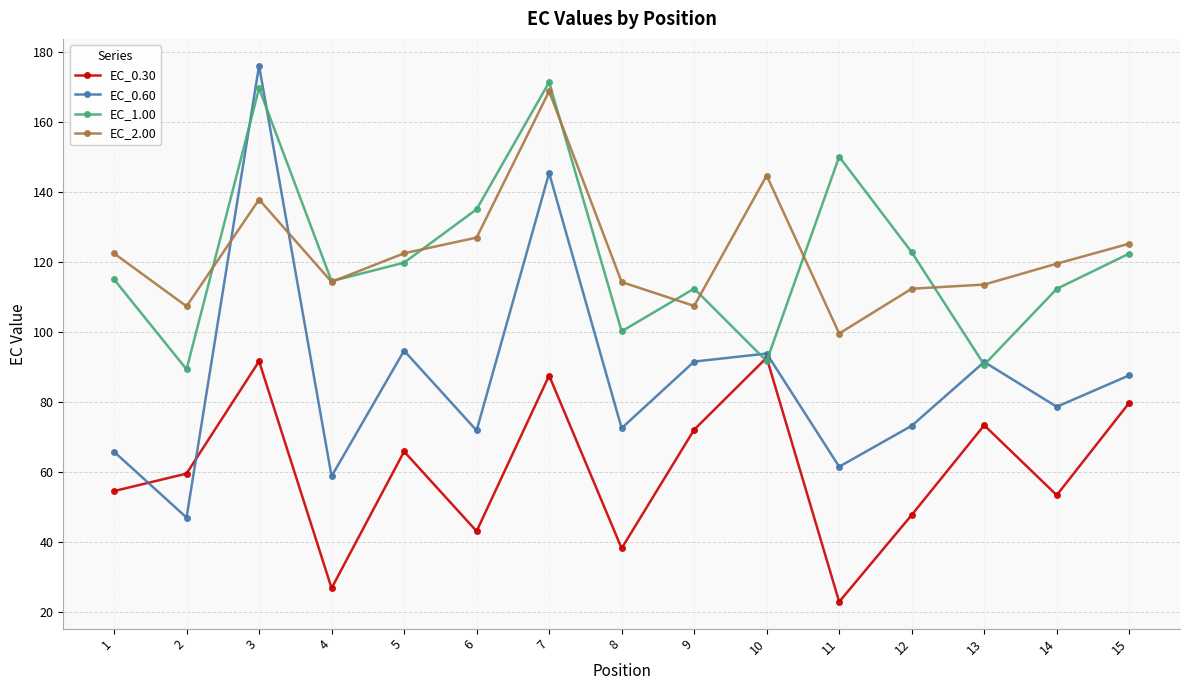

True or false: EC_0.60 and EC_2.00 intersect in this chart.

True